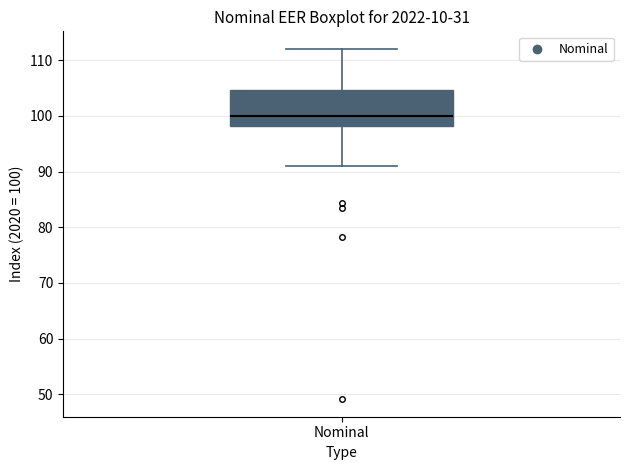

Read this box plot against the y-axis: the position of the median line, the range covered by the box, and the ends of both whiskers. The values are not printed on the chart, so give them approximately, as read against the axis.

median 100, box 98 to 105, whiskers 91 to 112